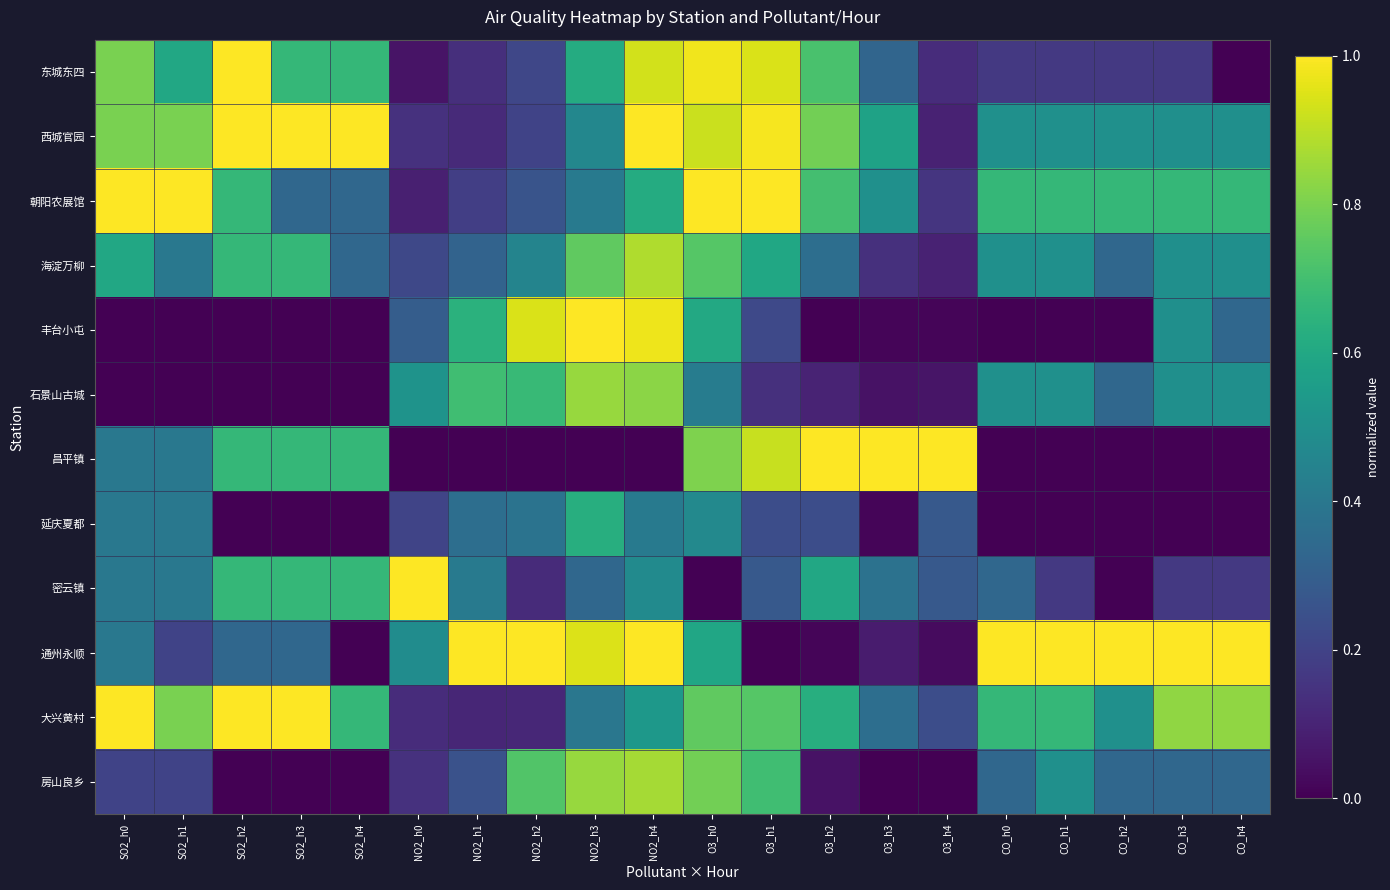

How many distinct data groups are displayed?

12